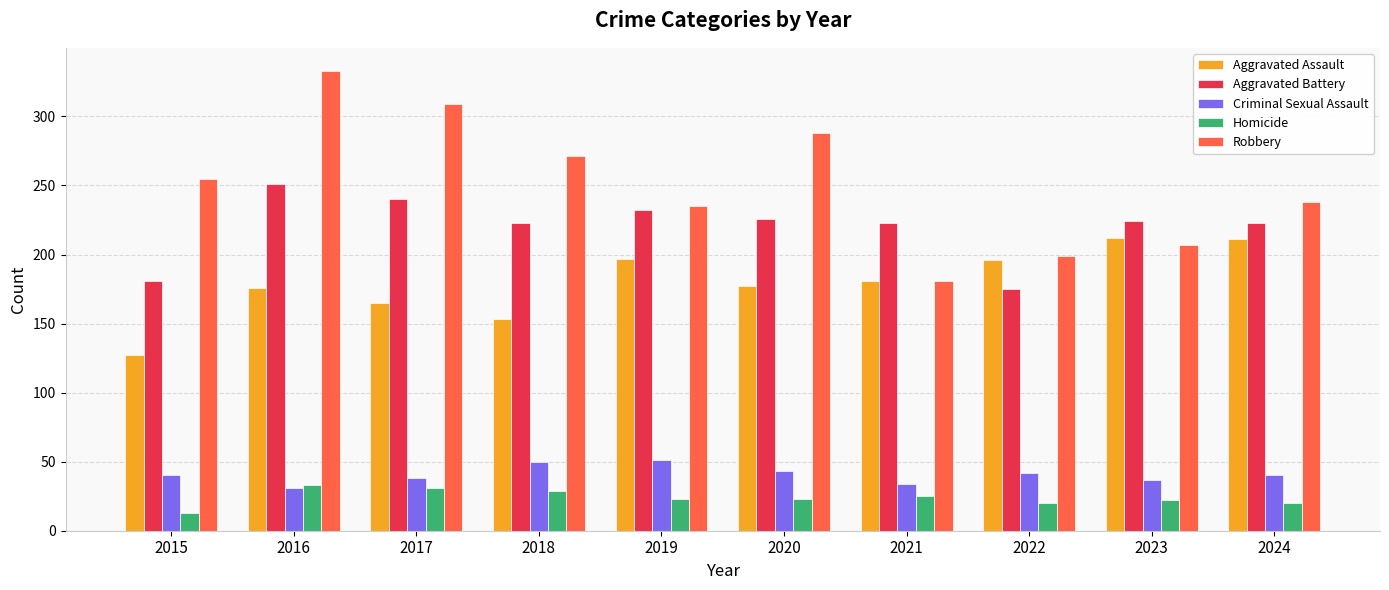

What is the value of the Robbery bar at the 7th from the left?

181